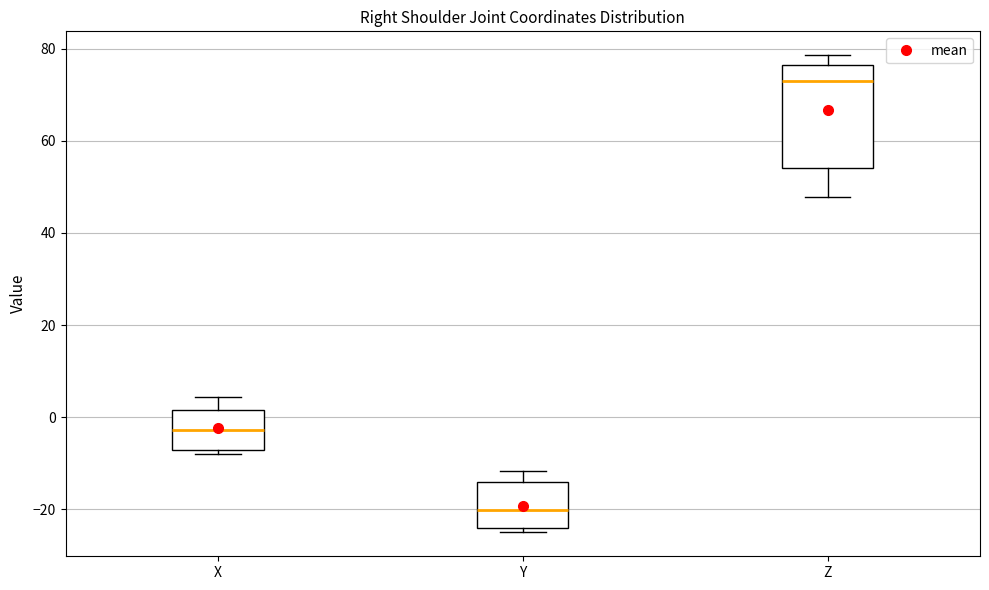

Where is the lower edge of the box for Y on the y-axis? The values are not printed on the chart, so give them approximately, as read against the axis.

-24